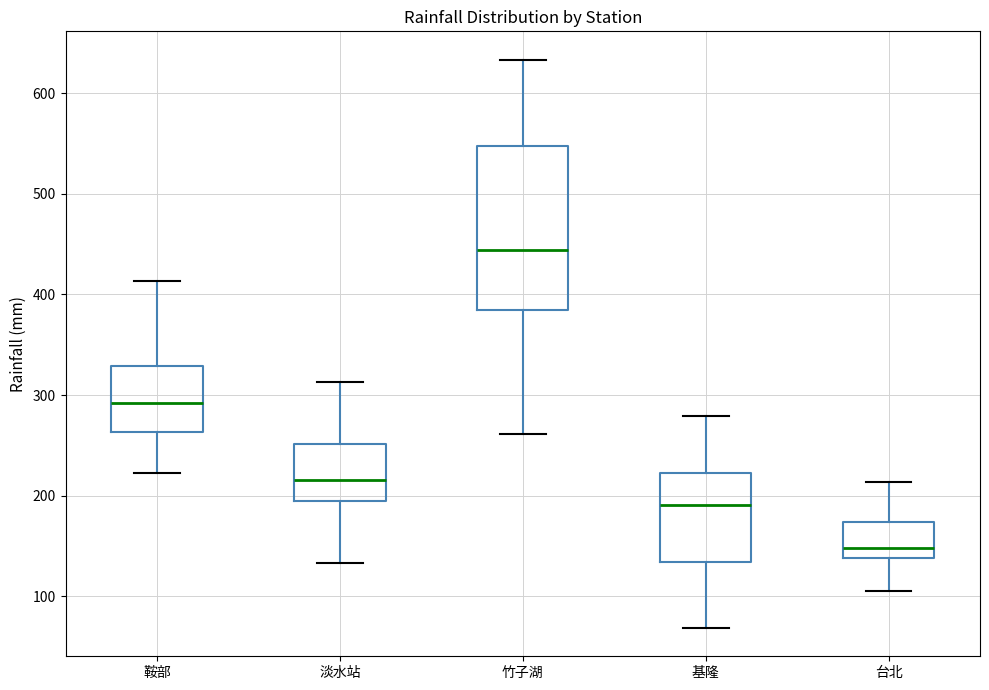

Which box's median line is the highest?

竹子湖